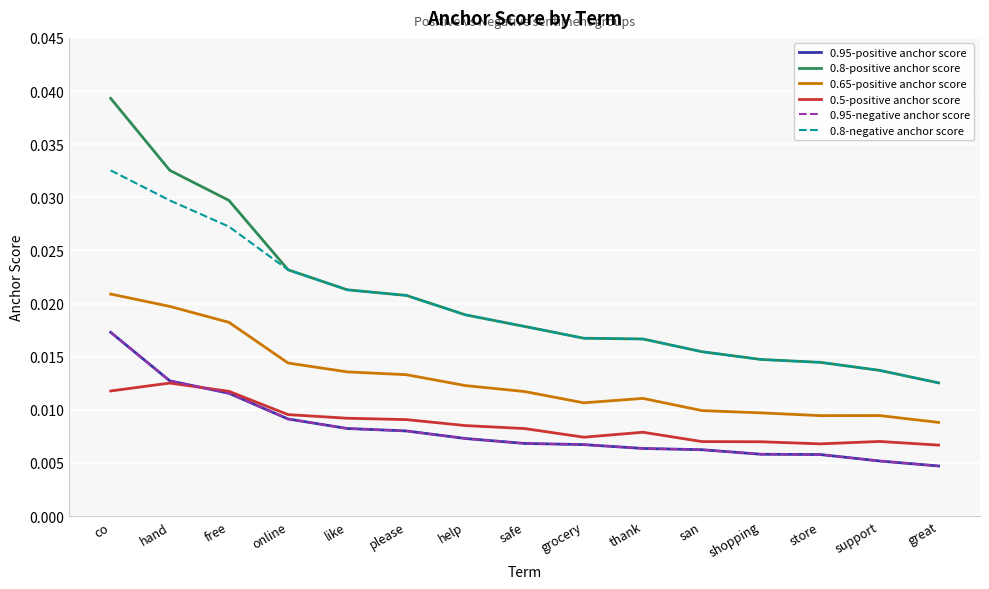

How many lines are shown in the chart?

6